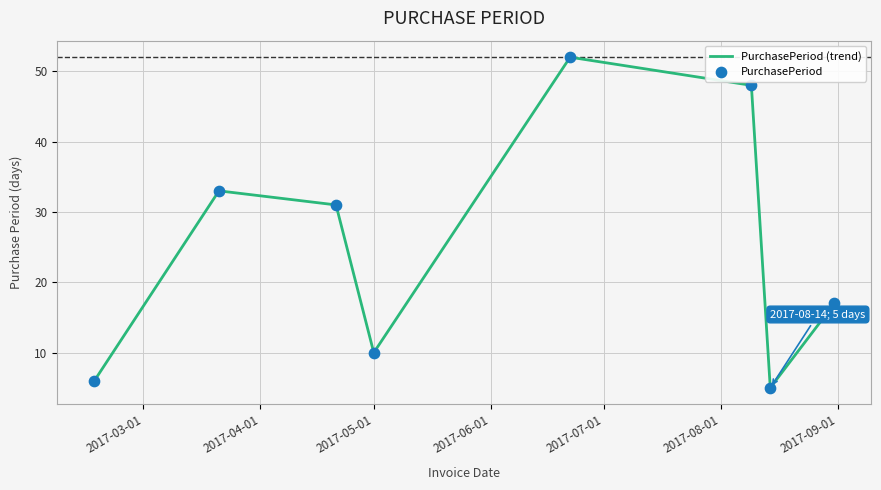

True or false: there are more than 2 points higher than both neighbors.

False